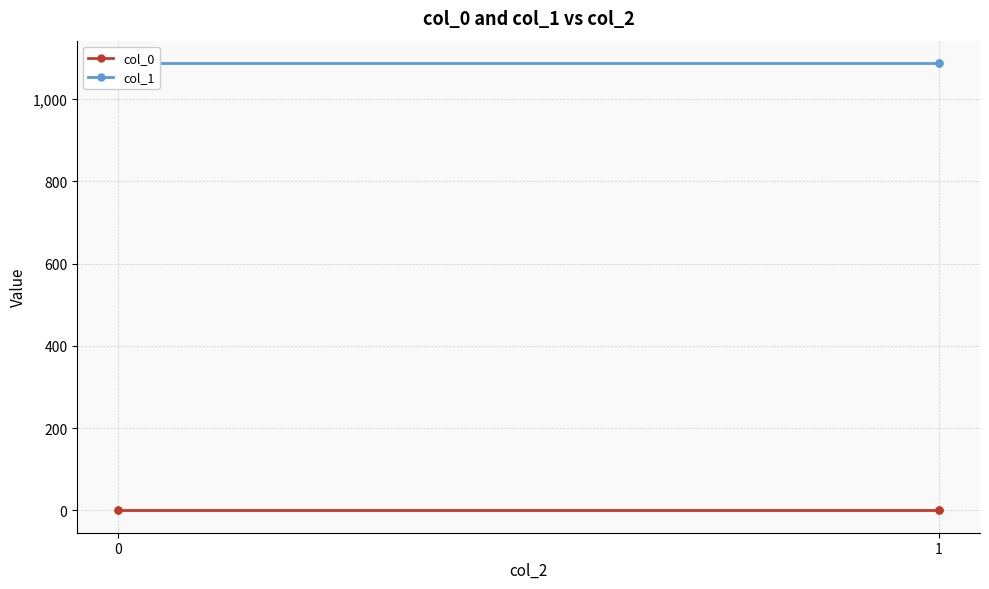

What is the sum of the col_0 values at 0 and 2?

0.7